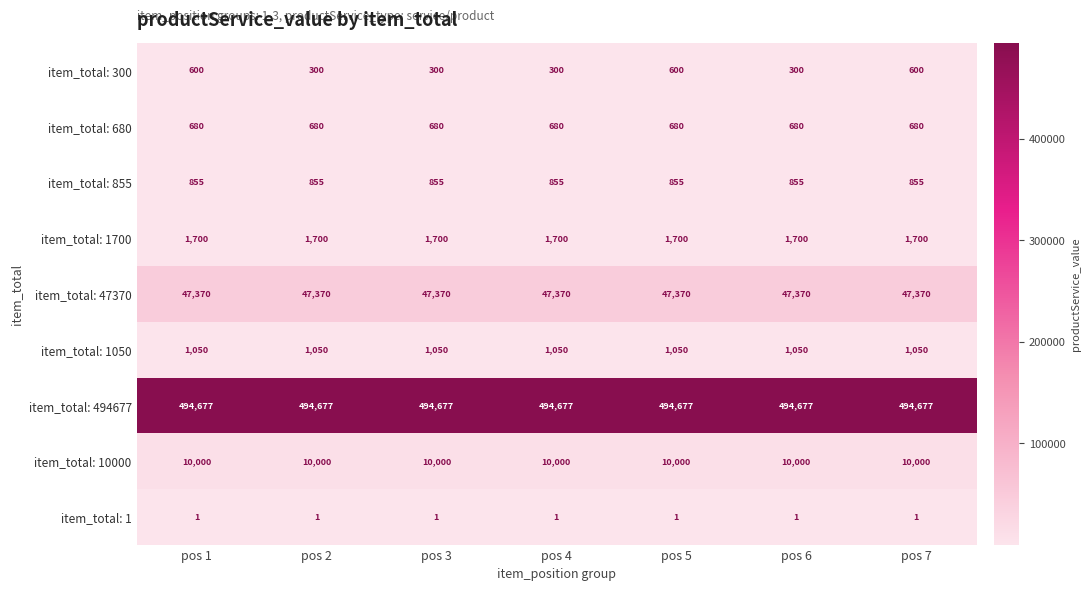

Which series changed the most between pos 6 and pos 7?

item_total: 300